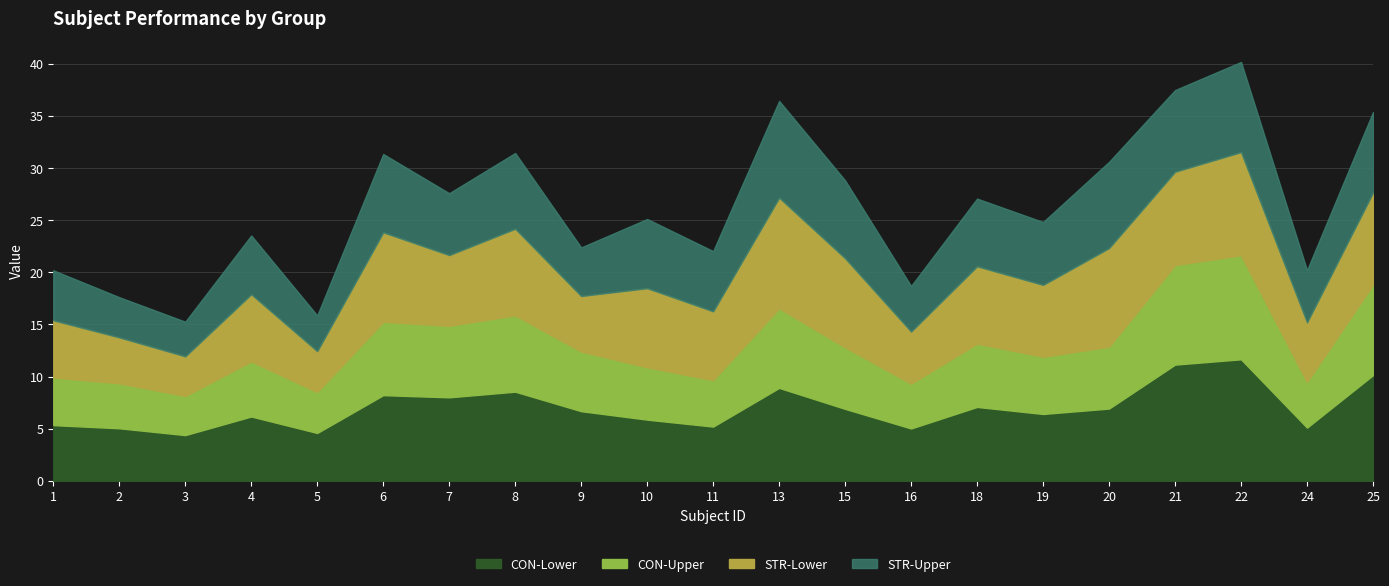

What is the average value of the CON series?

20.0